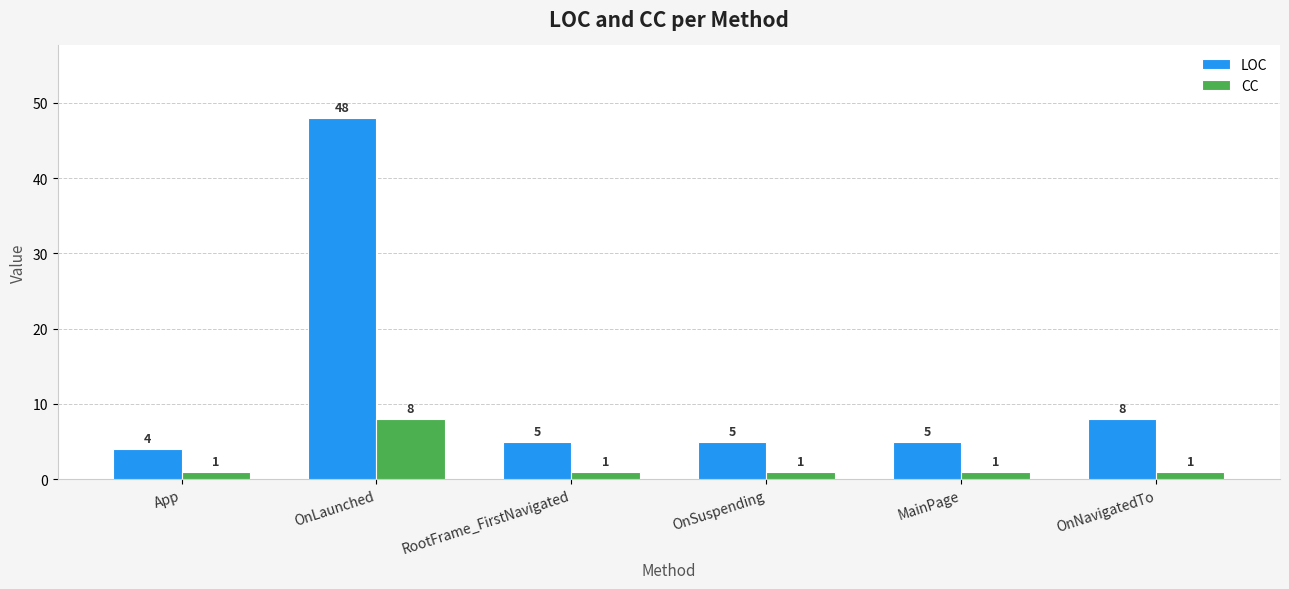

True or false: CC has a value of 1 at RootFrame_FirstNavigated.

True